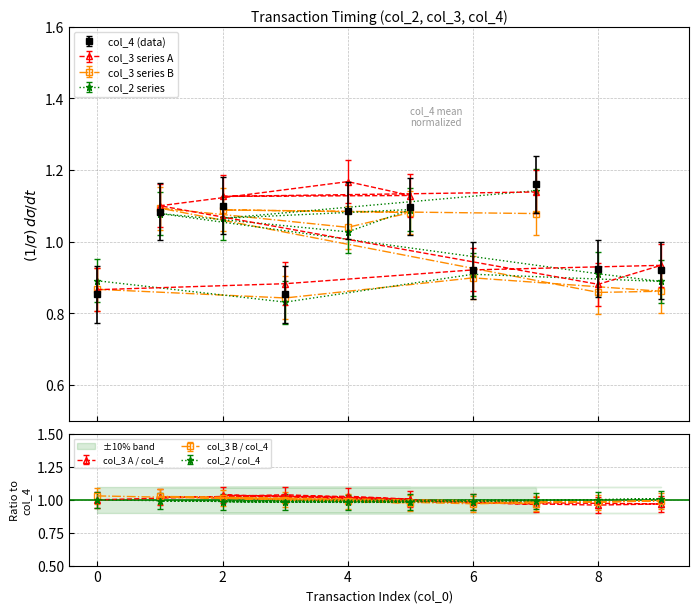

Does the chart have visible grid lines?

Yes